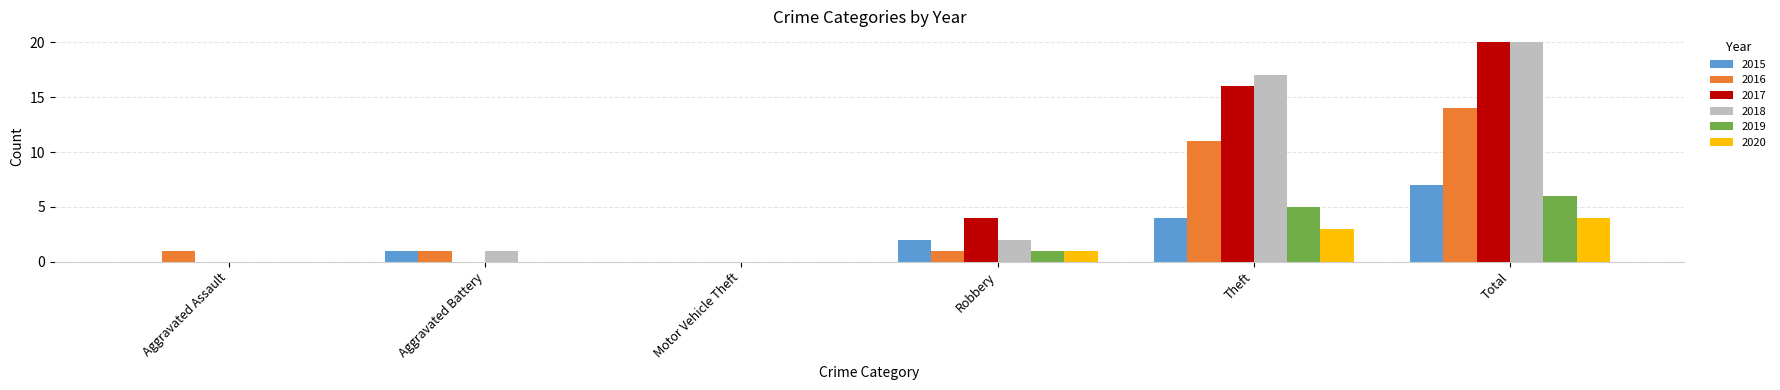

What is the spread (max minus min) of values at Aggravated Battery?

1